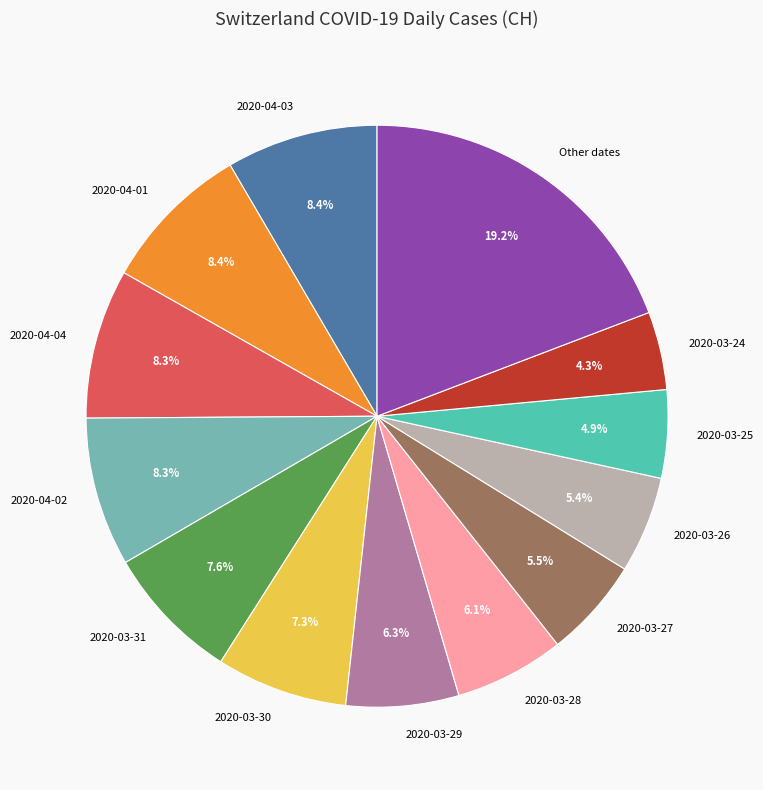

Is there a majority slice in this chart?

No